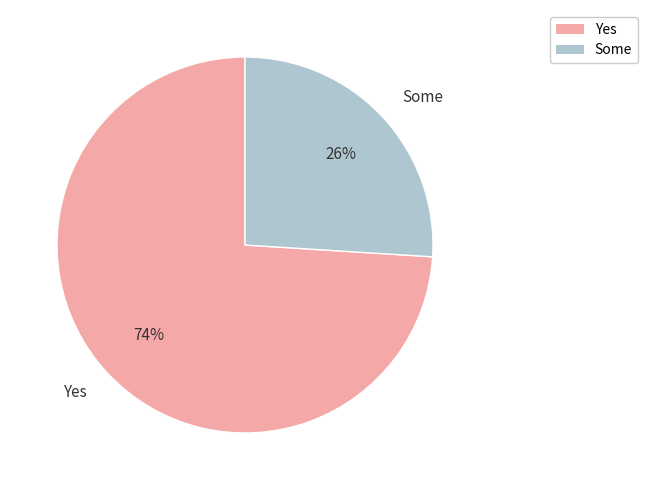

Which category accounts for the majority?

Yes